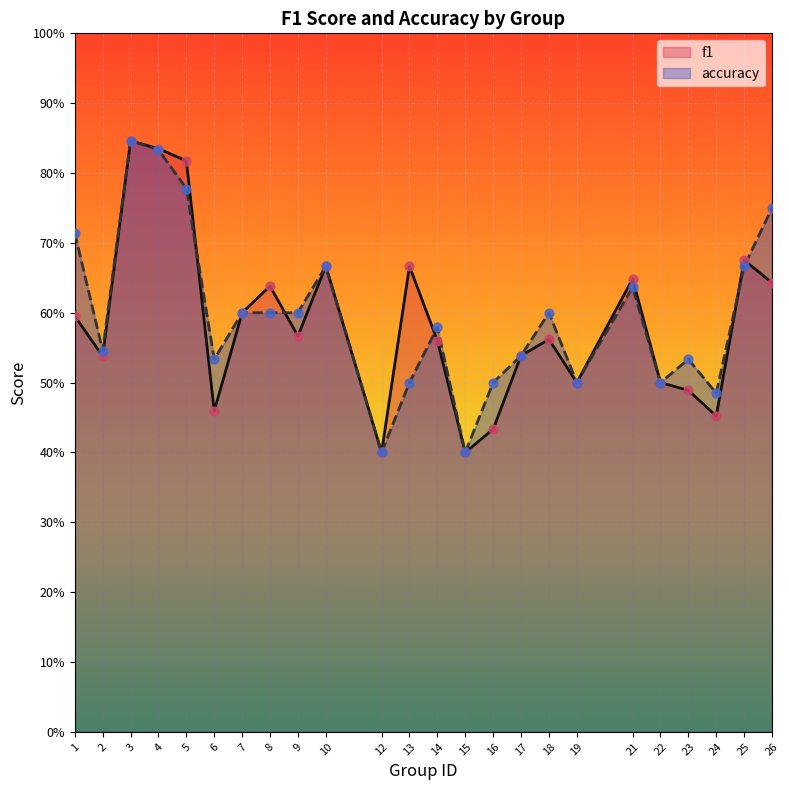

Which series has the widest spread of Y values?

f1